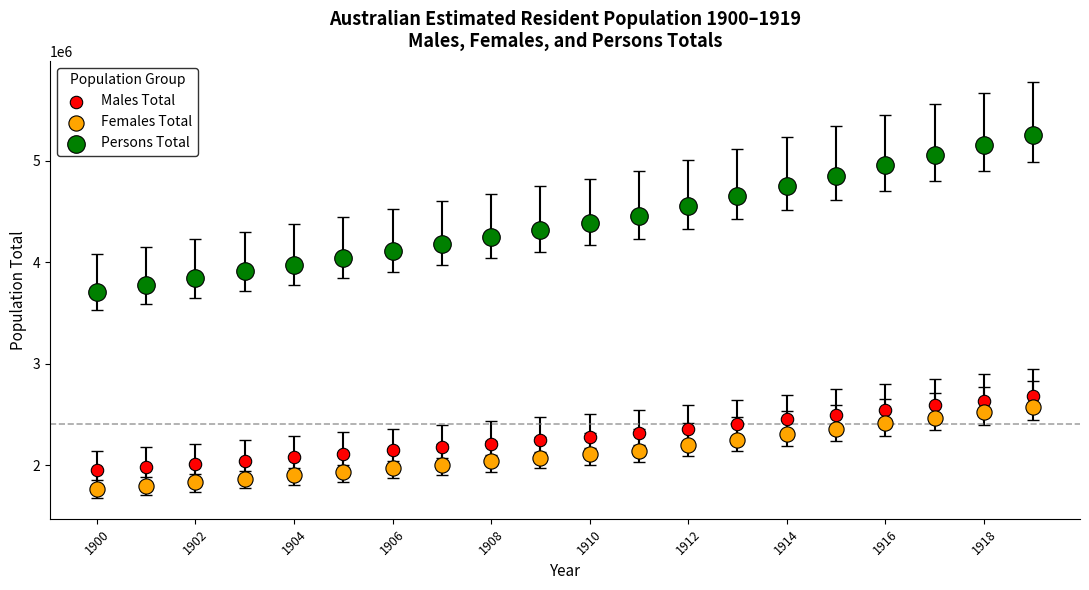

Which series contains the lowest Y value?

Females Total